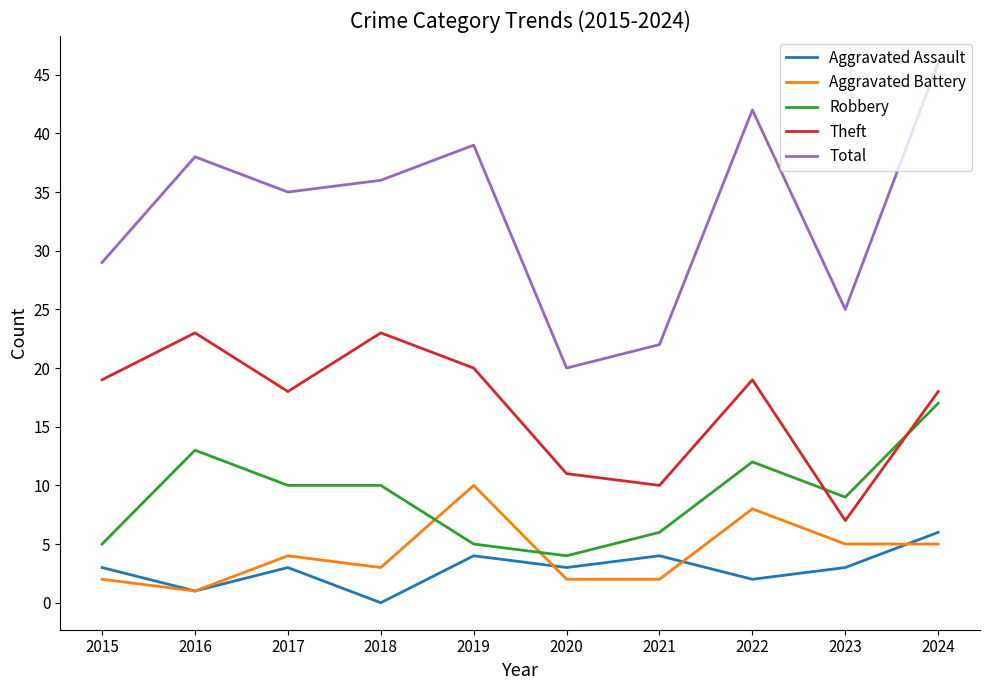

What is the difference between the highest and lowest values at 2021?

20